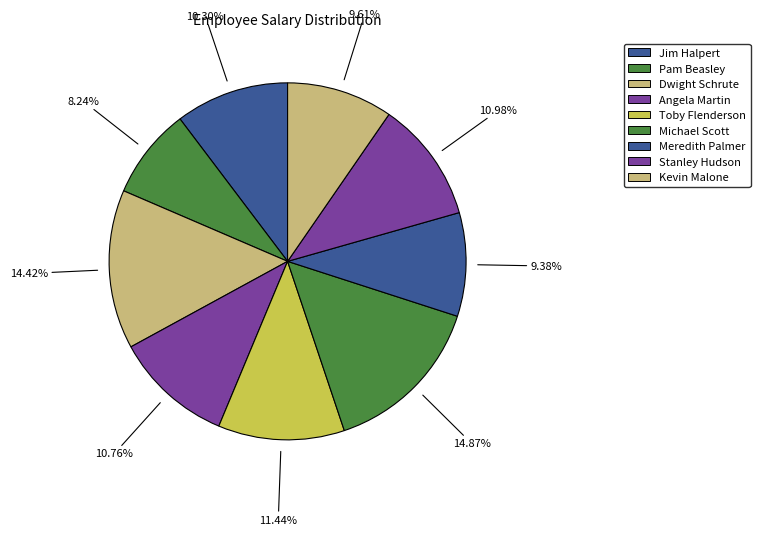

Does Kevin Malone account for over 50% of the chart?

No